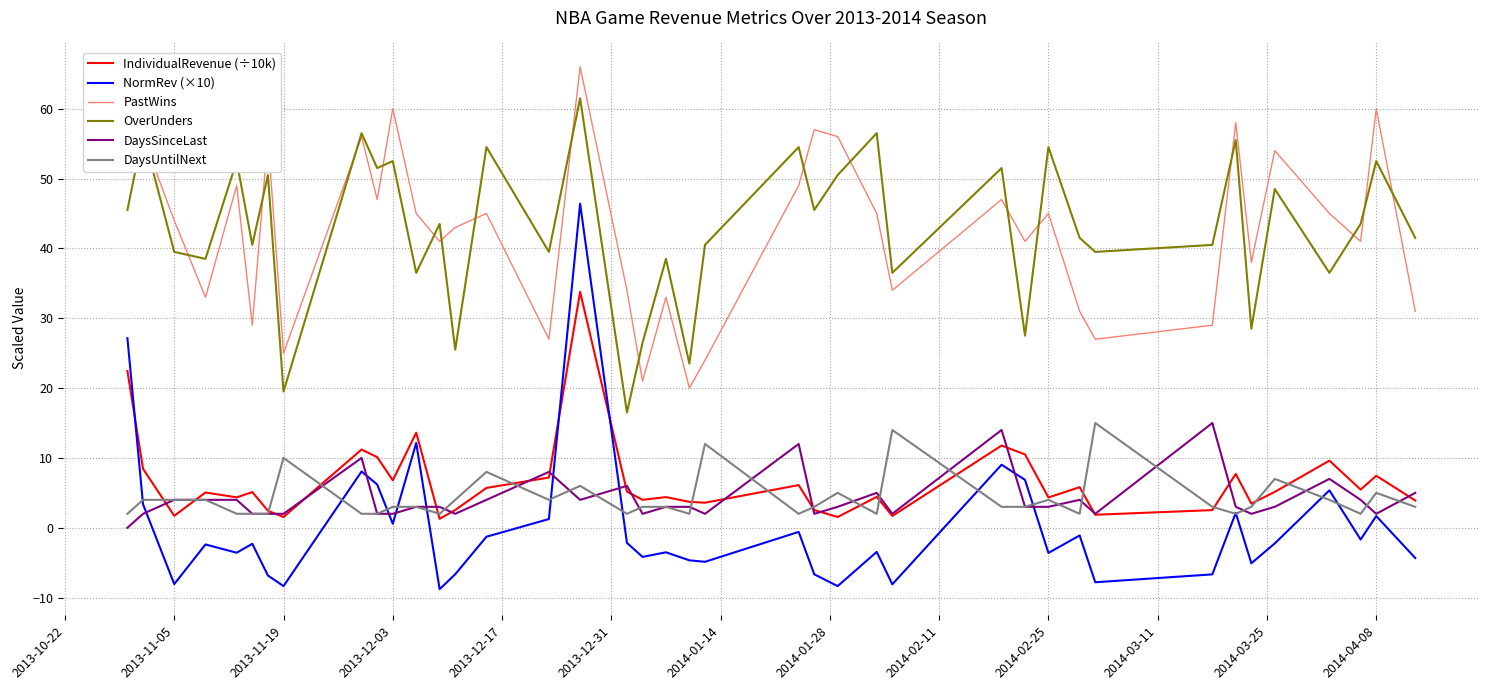

Which series has the widest spread of values?

NormRev (×10)